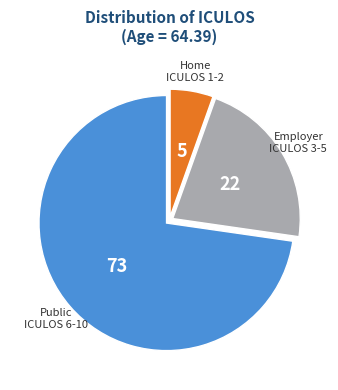

Count the number of slices in the pie.

3